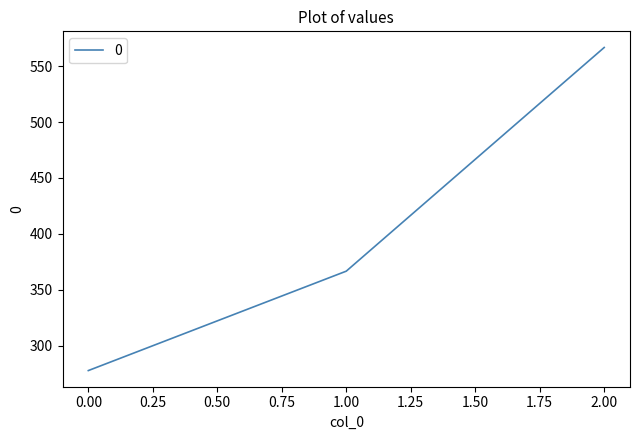

Does the chart display data point markers on the line(s)?

No